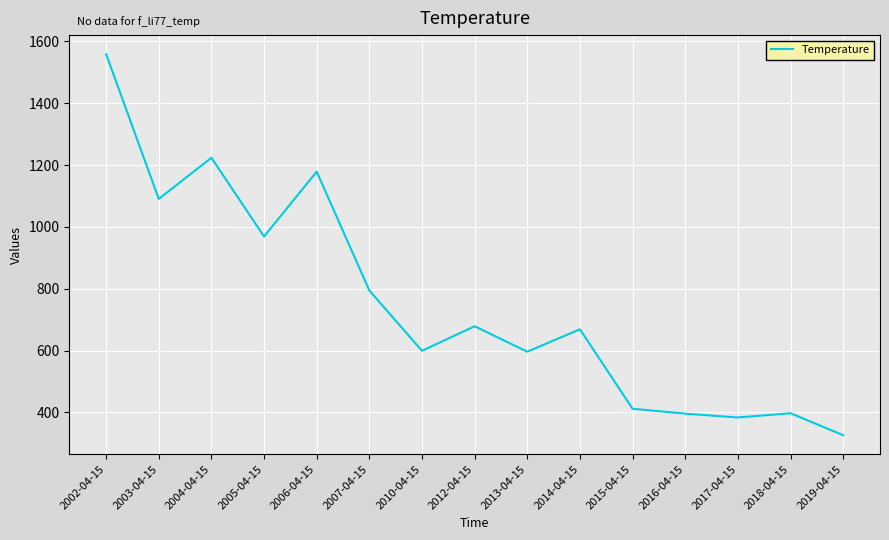

The value at 2013-04-15 is 355.9. True or false?

False